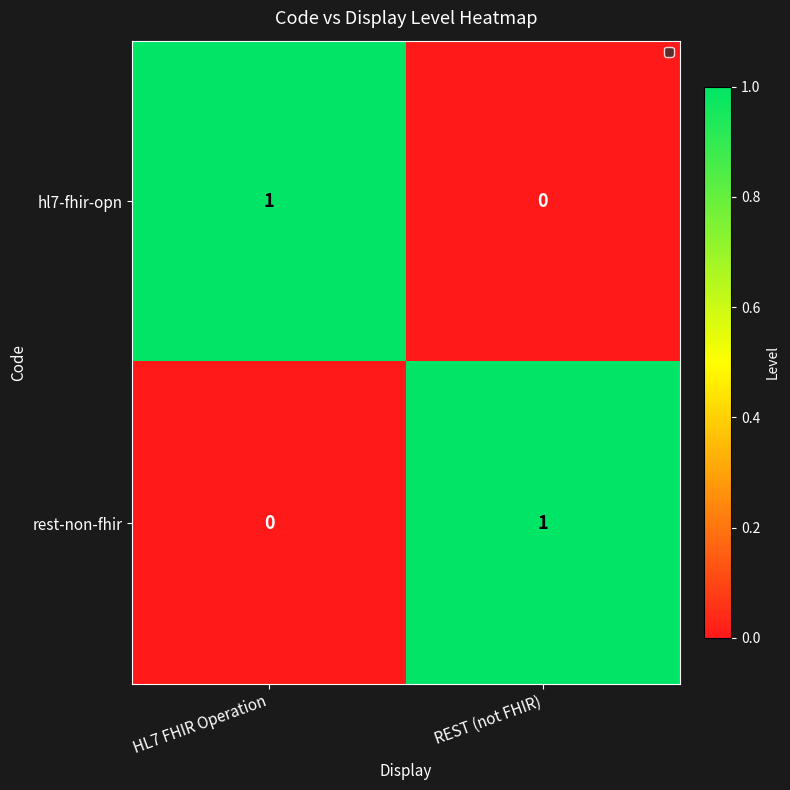

Reading left to right, what are all the values shown in this chart?

hl7-fhir-opn: HL7 FHIR Operation=1	REST (not FHIR)=0
rest-non-fhir: HL7 FHIR Operation=0	REST (not FHIR)=1